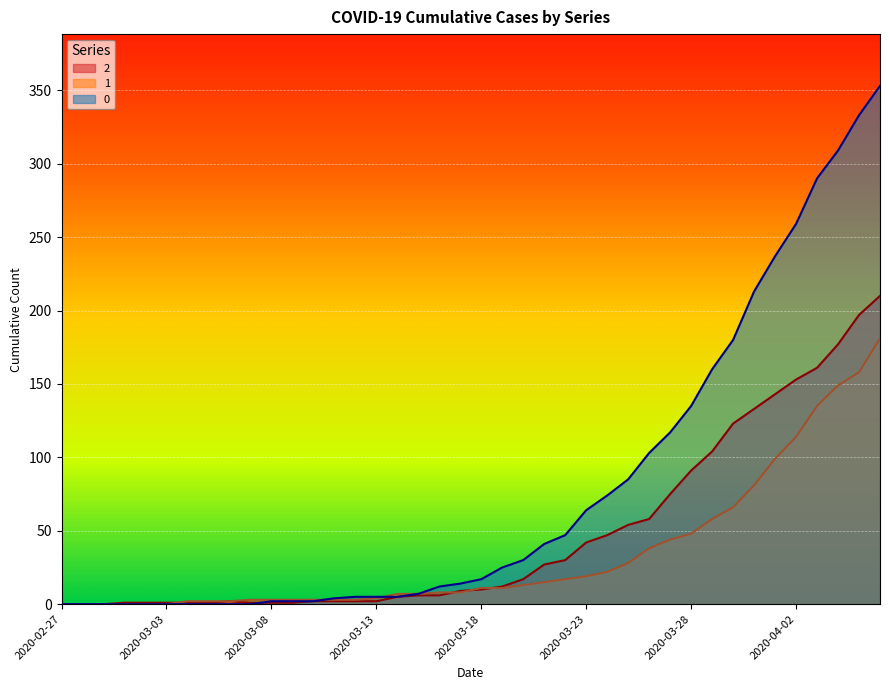

True or false: 0 has a value of 127 at 2020-03-02.

False